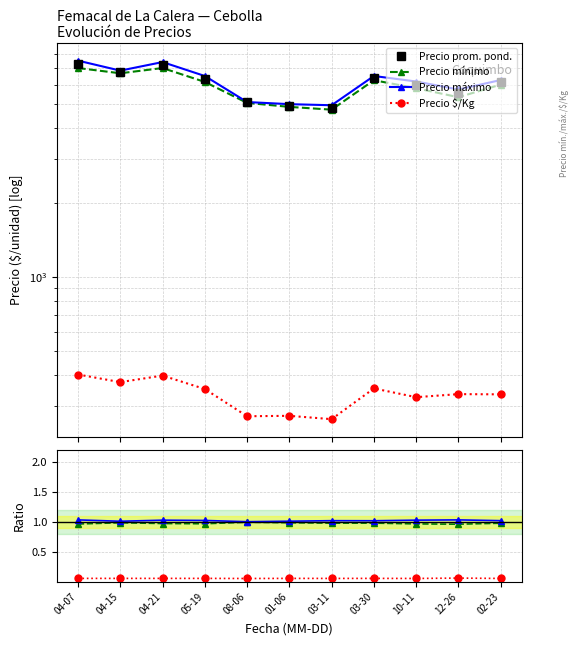

The value of Precio máximo at 03-11 is 1.0. True or false?

True